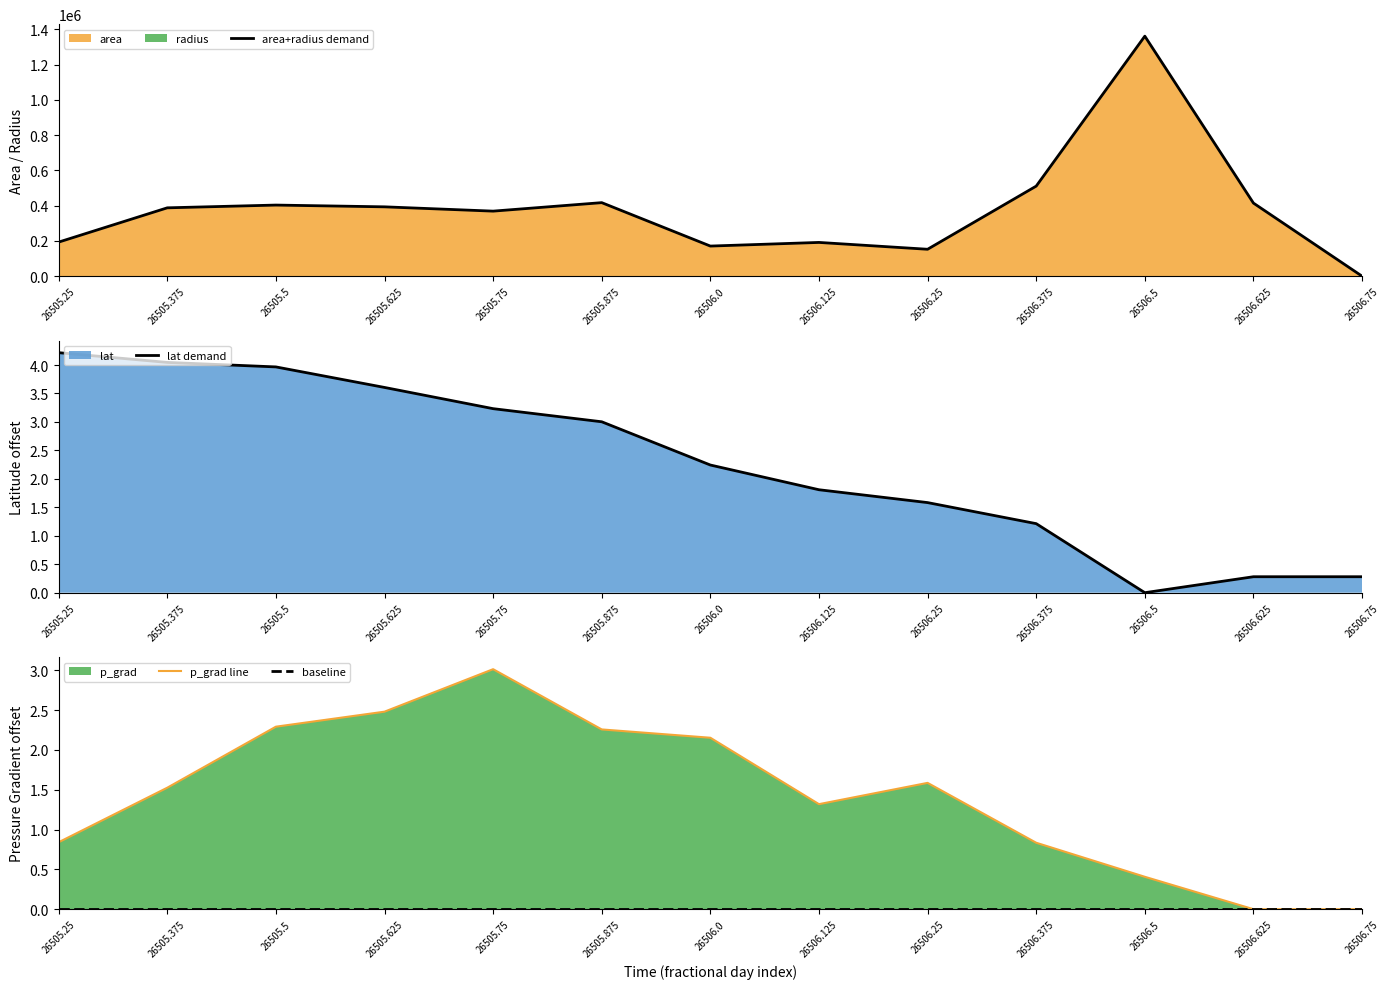

The lat demand series shows 1.7 at 26505.375. True or false?

False